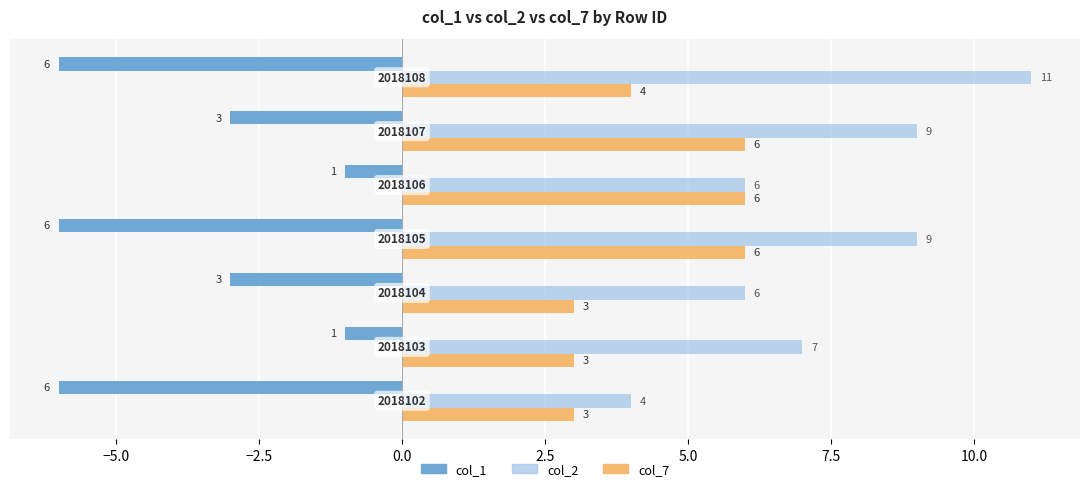

What is the minimum value for col_2?

4